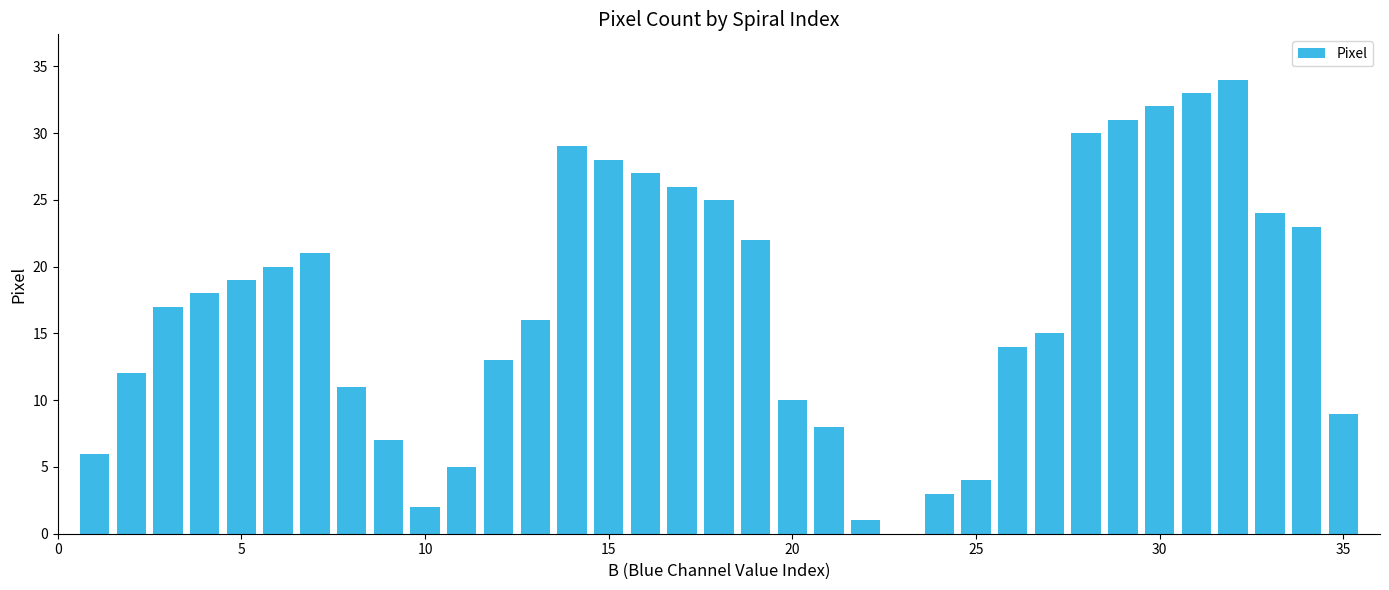

What is the maximum value shown in the chart?

34